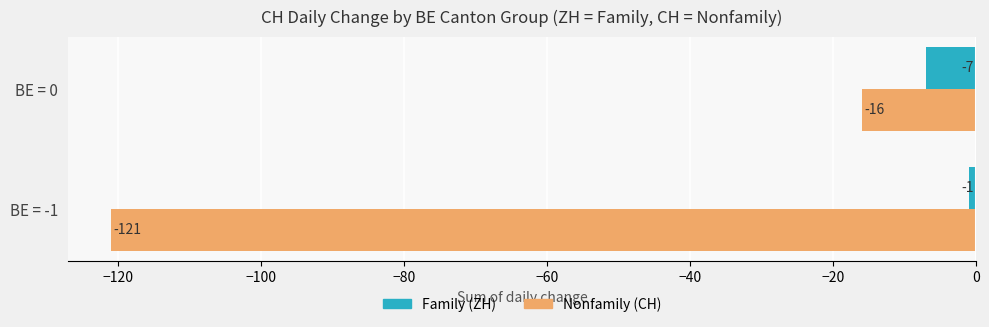

What is the smallest value displayed?

-121